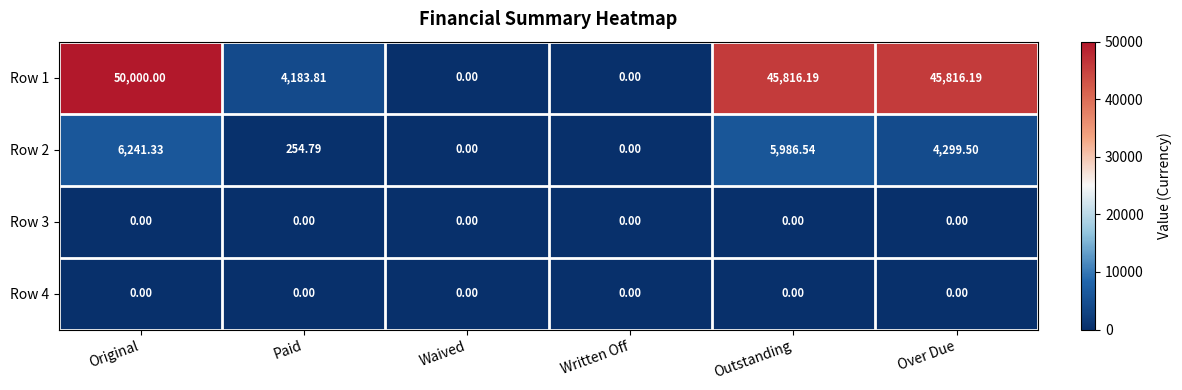

At how many categories does at least one series exceed 14602?

3